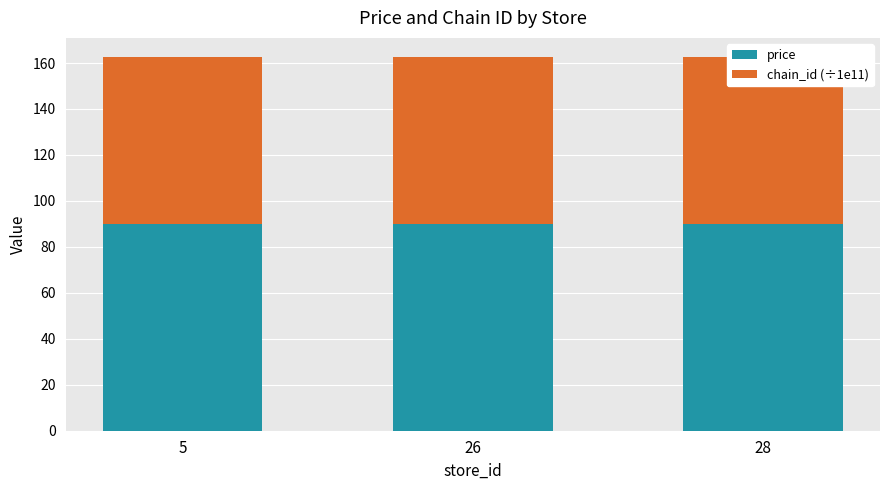

The value of price at 5 is 89.9. True or false?

True